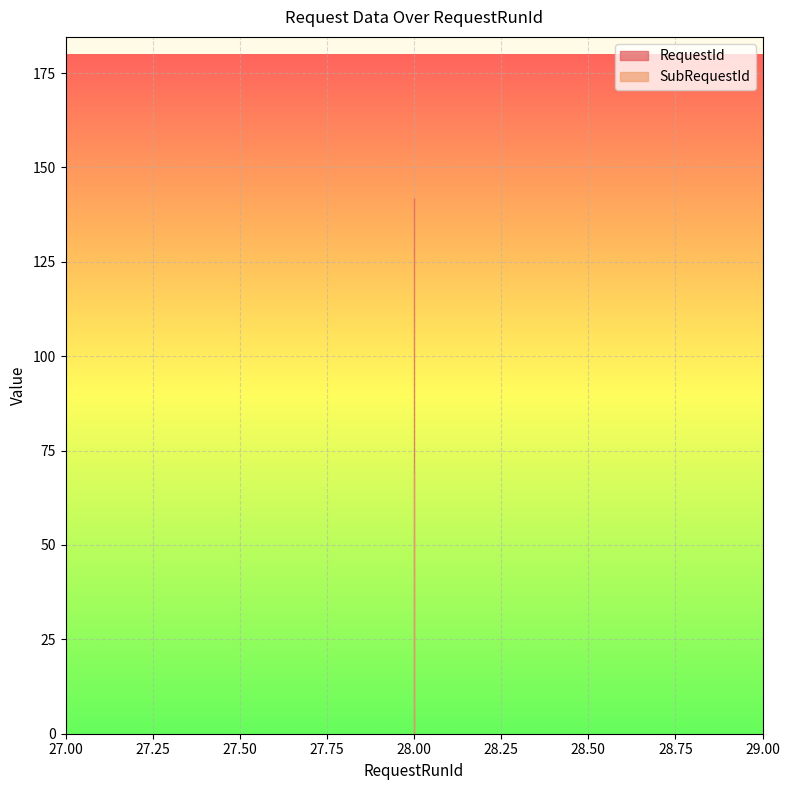

Reading left to right, transcribe all the data shown in this chart.

RequestId: 142	142	142
SubRequestId: 69	69	69